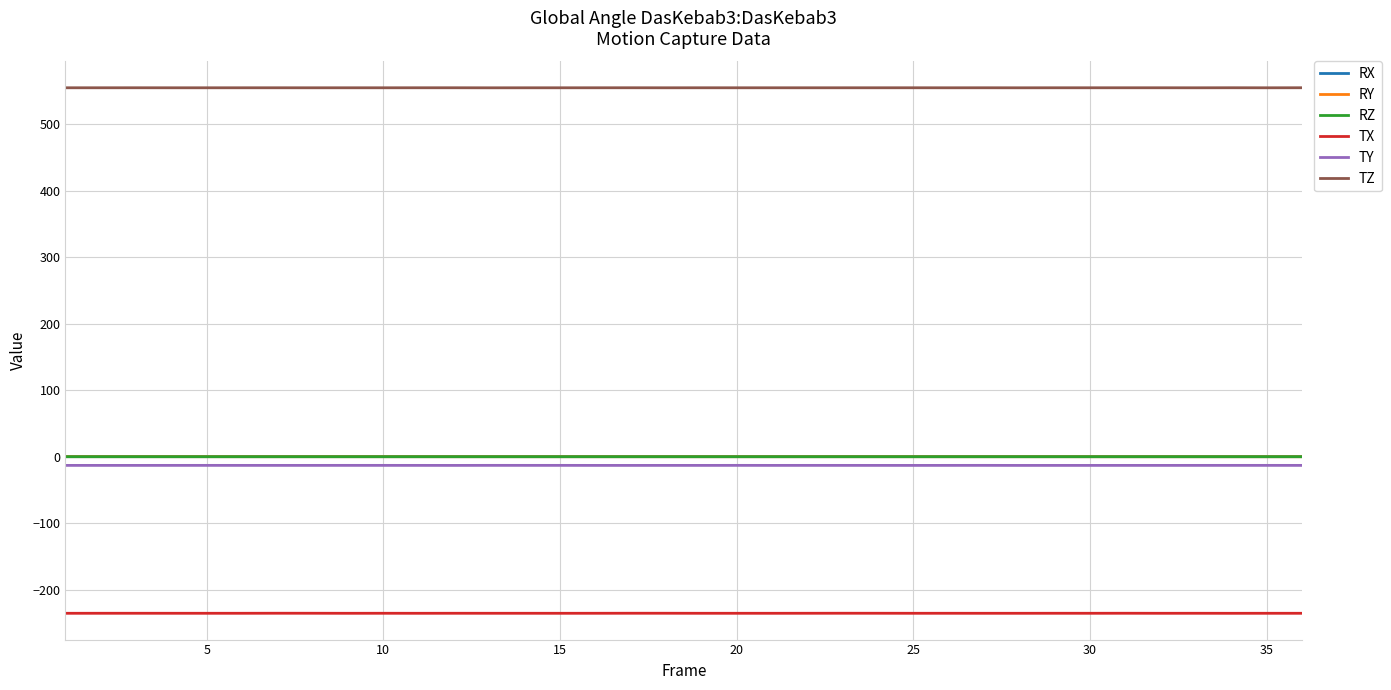

What is the maximum value shown in the chart?

554.7